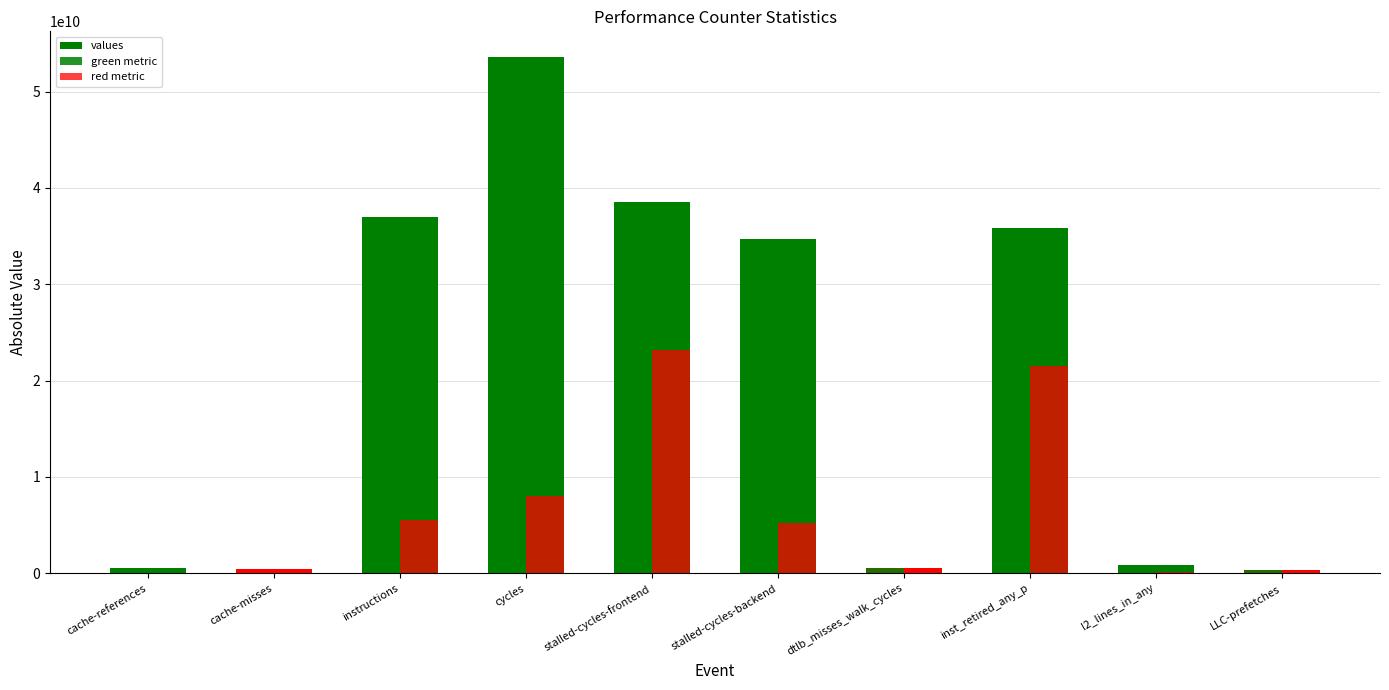

What is the average value of the green metric series?

12765163802.4